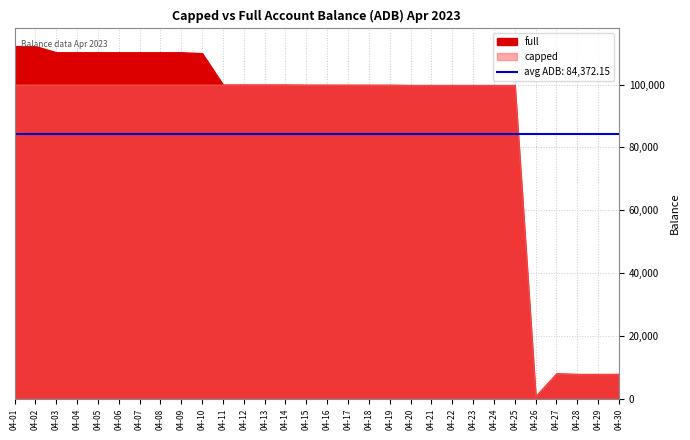

True or false: capped has more than 2 interior local peaks.

True